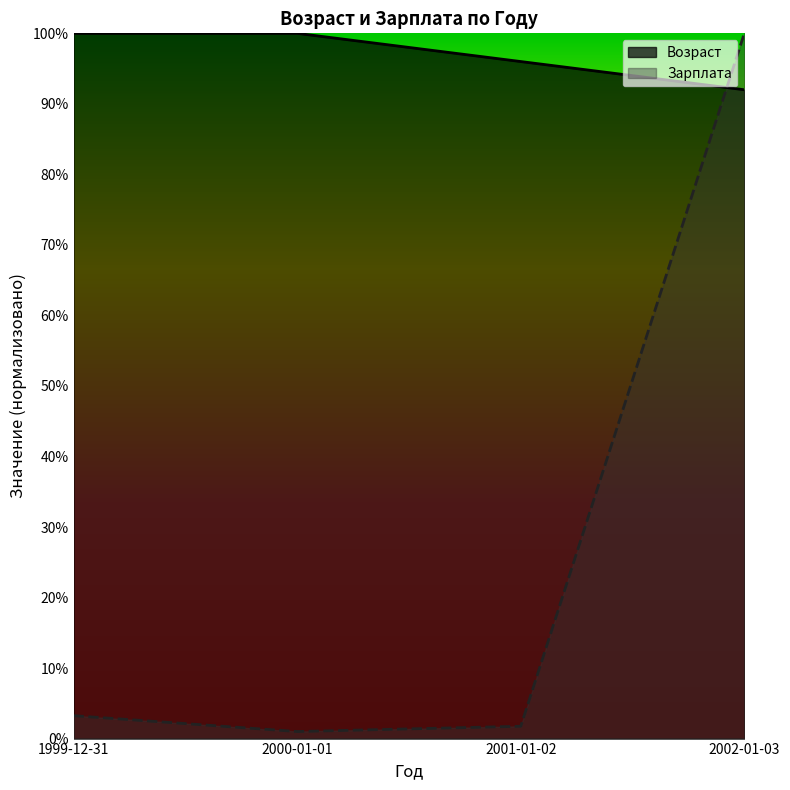

Rank the series by their maximum value, from highest to lowest.

Возраст, Зарплата